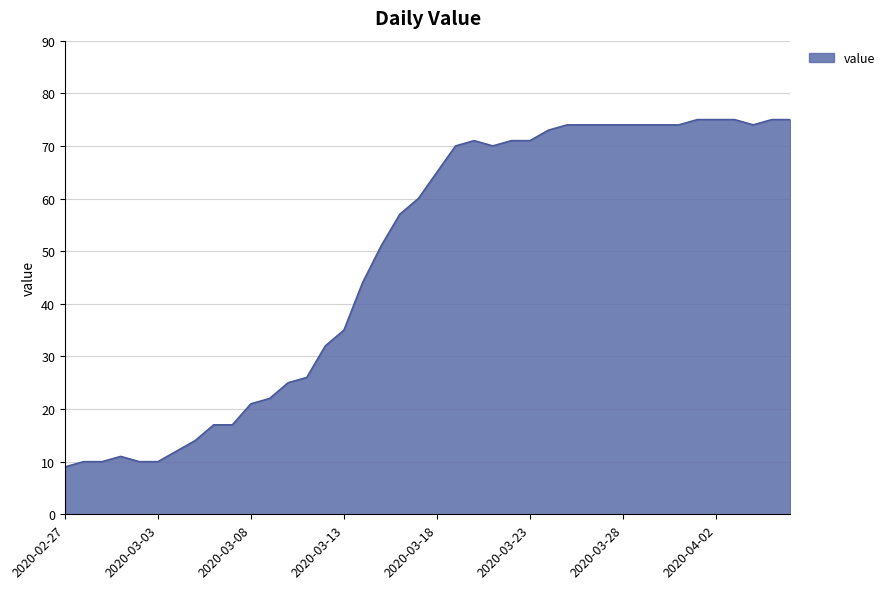

Does the chart have visible grid lines?

Yes